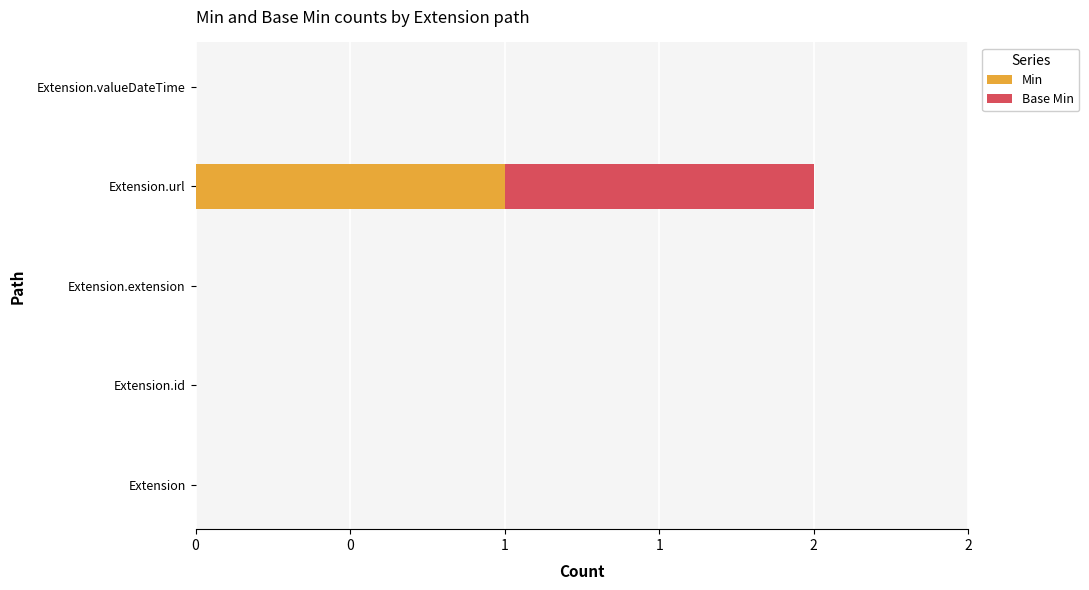

What are all the series names shown in the legend?

Min, Base Min